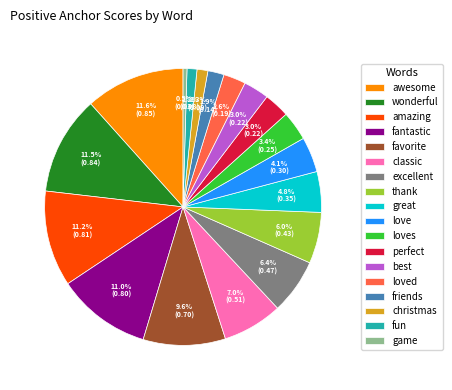

To the nearest percent, what is the difference between the amazing and friends slice percentages?

9%